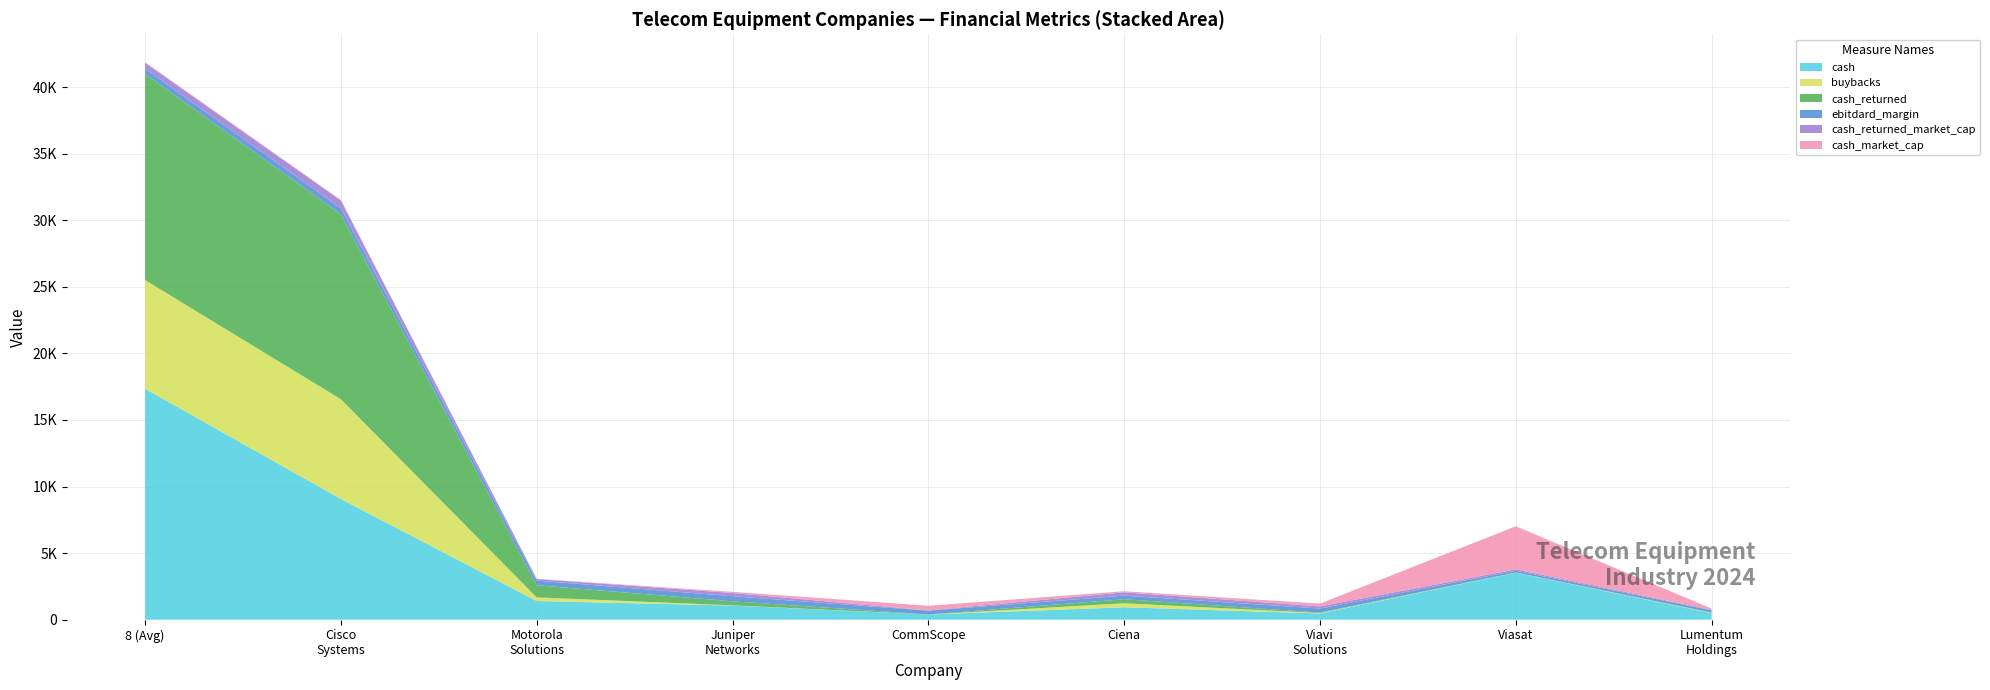

Reading left to right, extract all data points from this chart.

ebitdard_margin: 0.4	0.4	0.3	0.4	0.3	0.3	0.3	0.1	0.2
cash_returned: 15480.3	13890.0	911.0	301.9	2.0	301.1	35.7	11.5	27.1
cash_returned_market_cap: 0.0	0.1	0.0	0.0	0.0	0.0	0.0	0.0	0.0
buybacks: 8162.4	7494.0	275.0	16.0	2.0	301.1	35.7	11.5	27.1
cash: 17347.9	9065.0	1404.0	1065.0	392.1	934.9	467.9	3529.8	489.2
cash_market_cap: 0.0	0.0	0.0	0.1	0.3	0.1	0.2	3.2	0.1